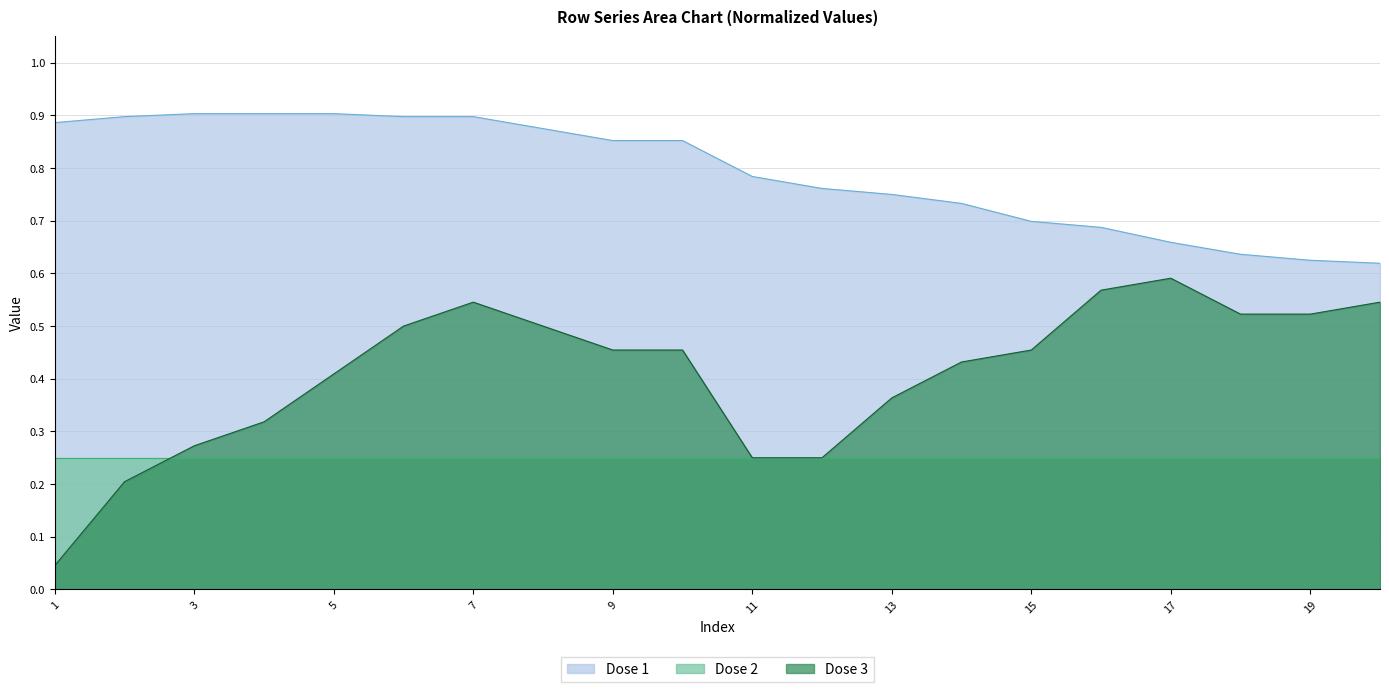

What is the value of the Row 3 (y-vals) point at the 6th from the left?

0.5